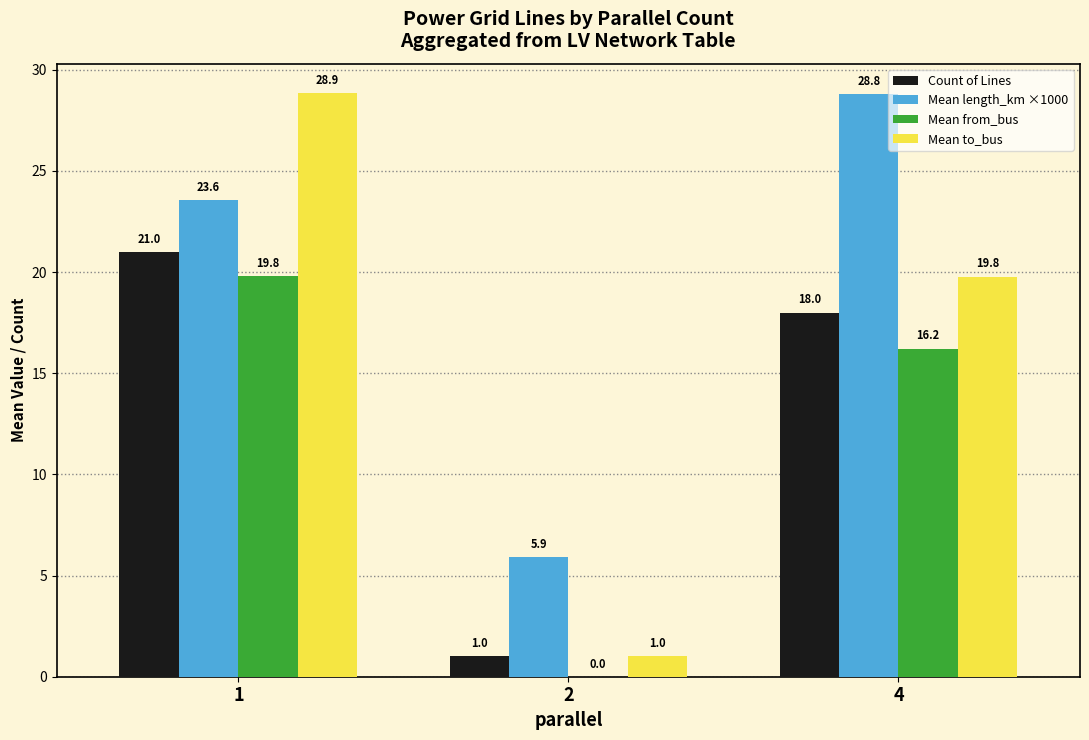

Which series has the largest range (max minus min)?

Mean to_bus